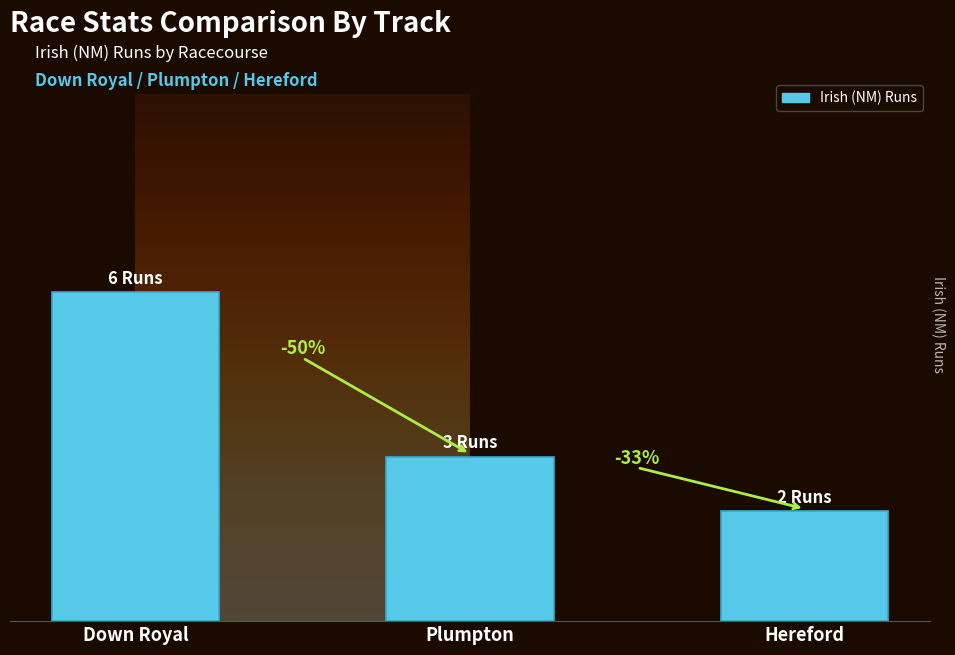

What position from the right is Plumpton?

2